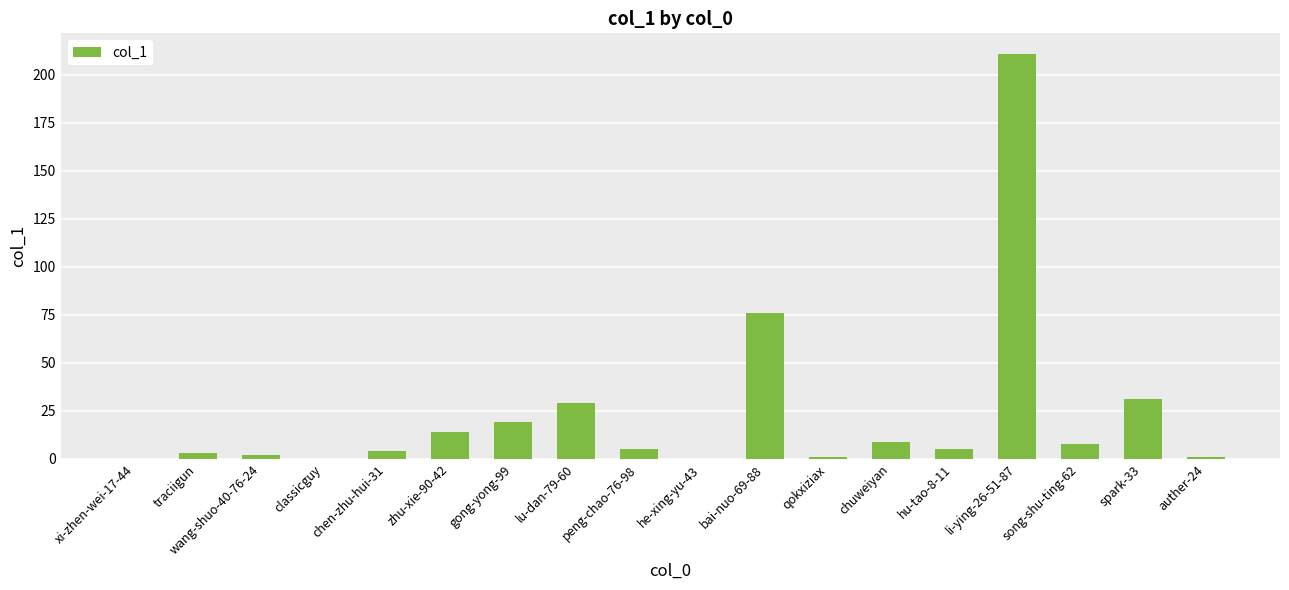

At which label is the value closest to 105?

bai-nuo-69-88